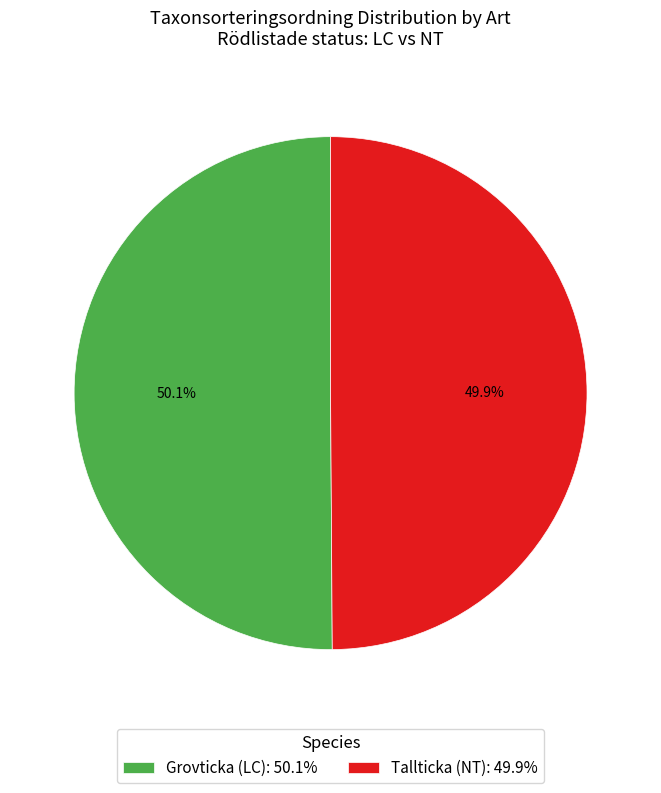

To the nearest percent, what portion does Grovticka (LC) represent?

50%